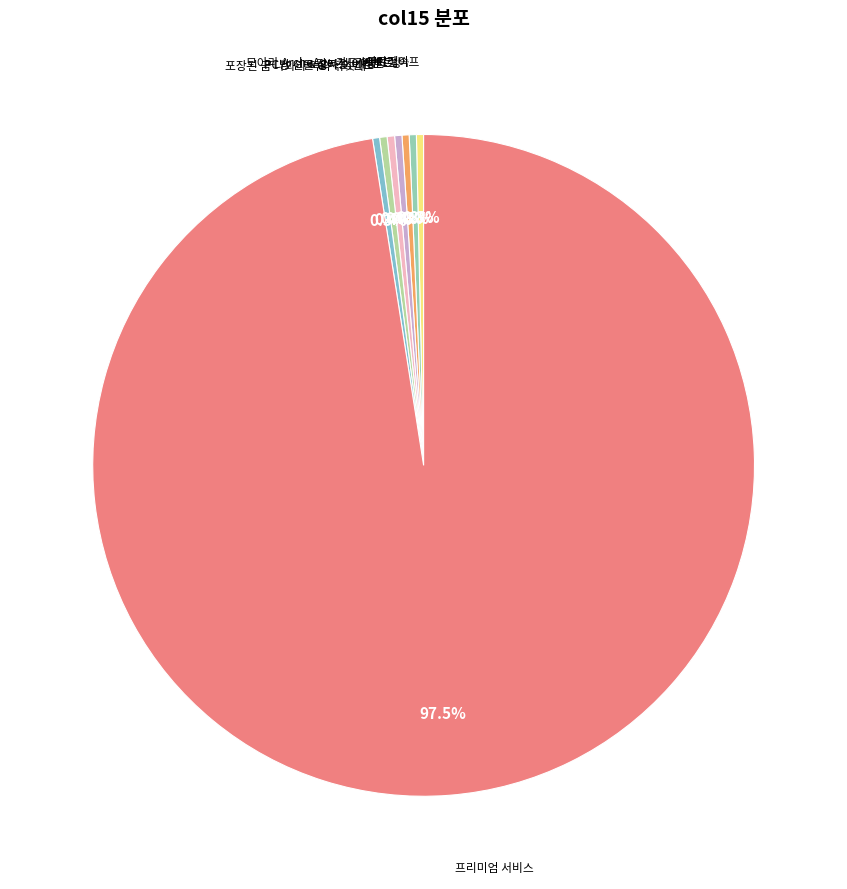

How many segments does this pie chart have?

8